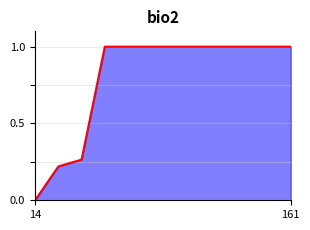

What is the maximum value shown in the chart?

1.0